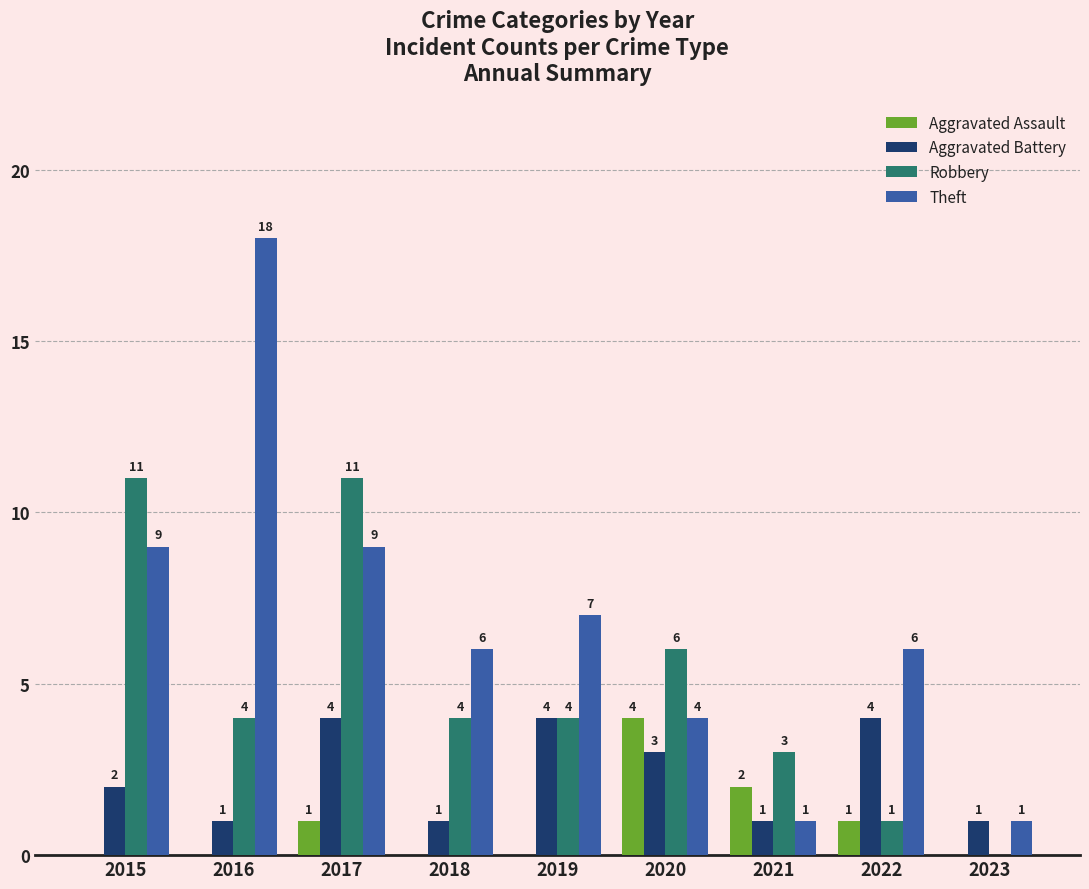

Are the bars grouped side by side (vs. stacked)?

Yes